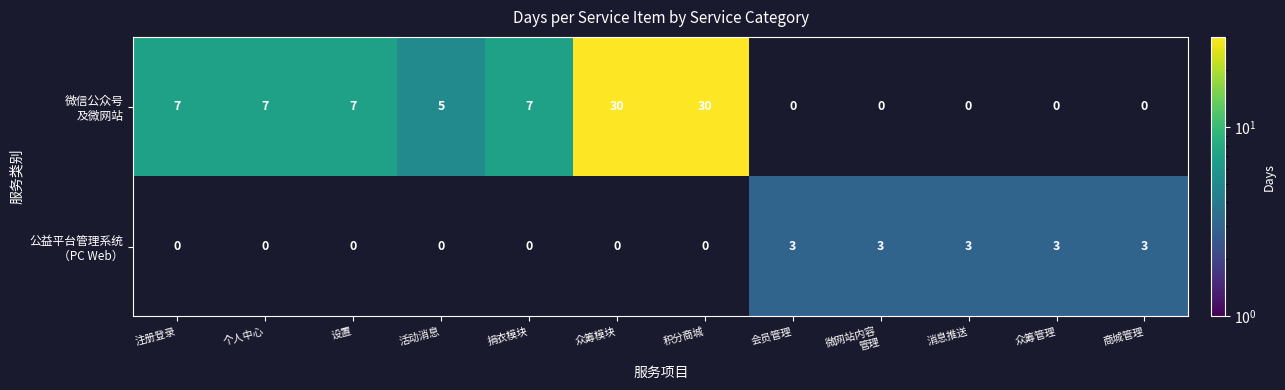

At how many categories does at least one series exceed 29?

2